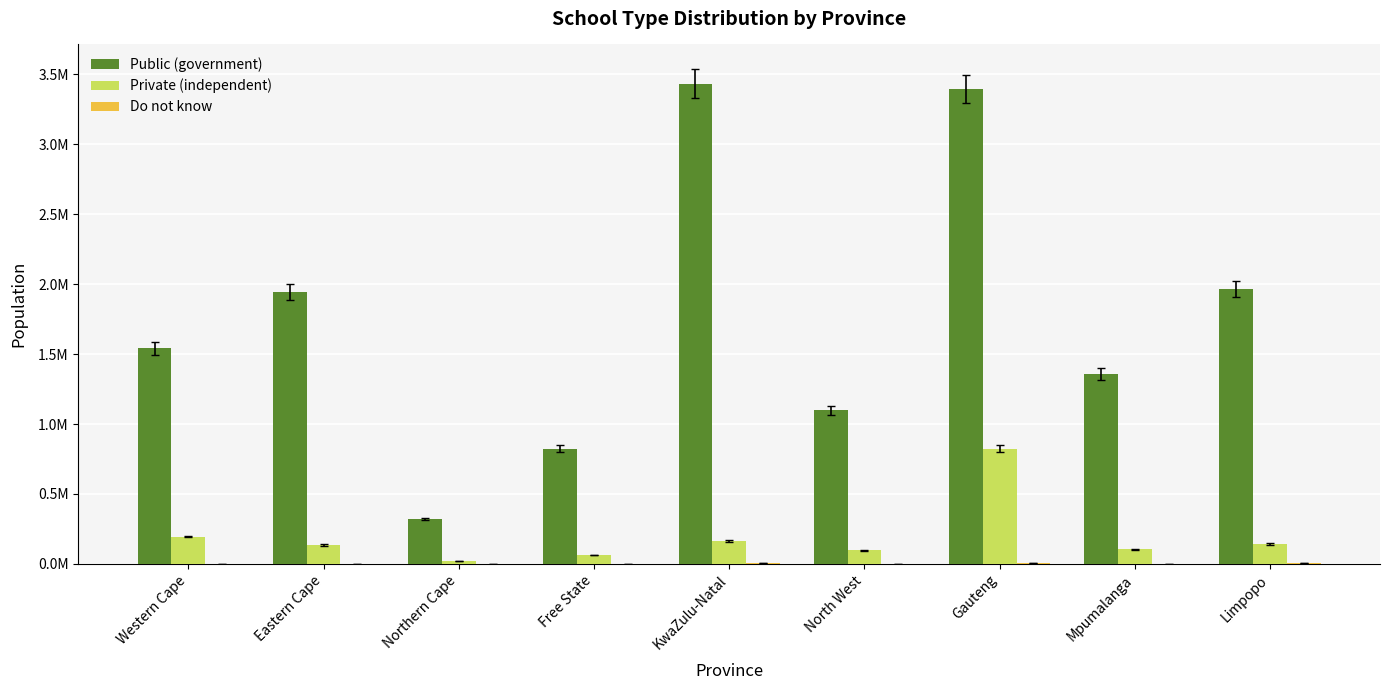

Does the chart contain stacked bars?

No